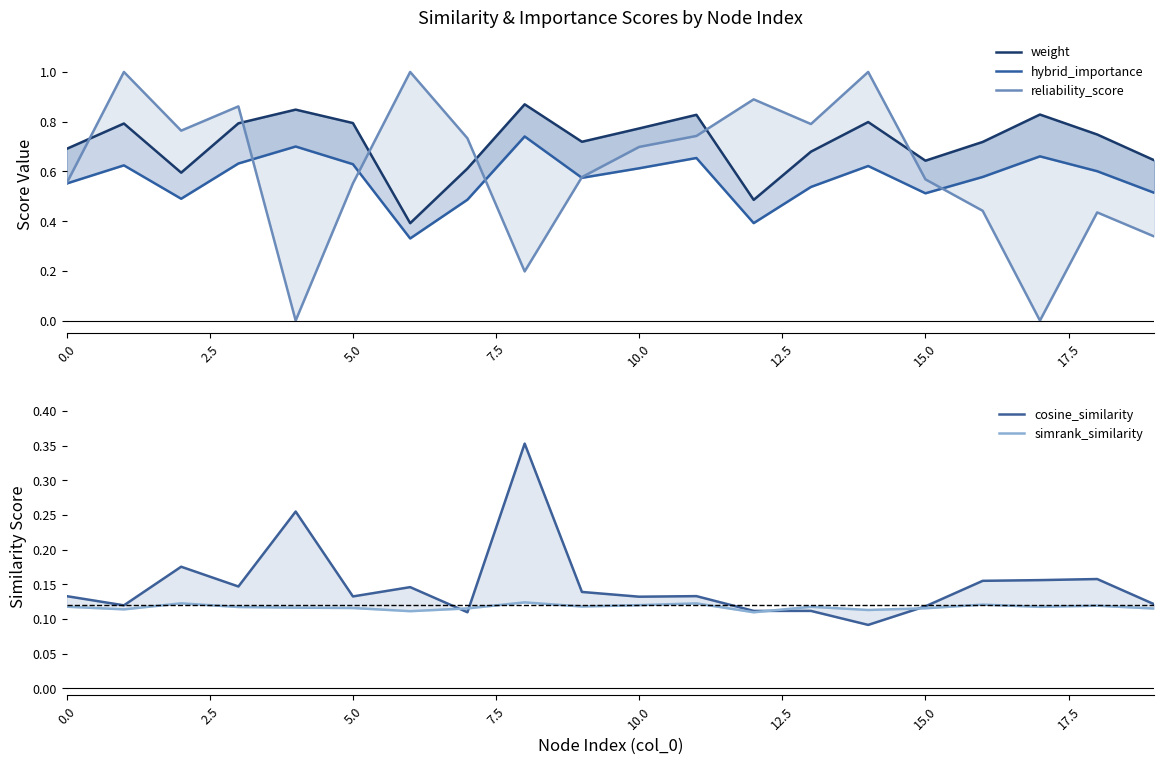

True or false: simrank_similarity and hybrid_importance cross at least once.

False